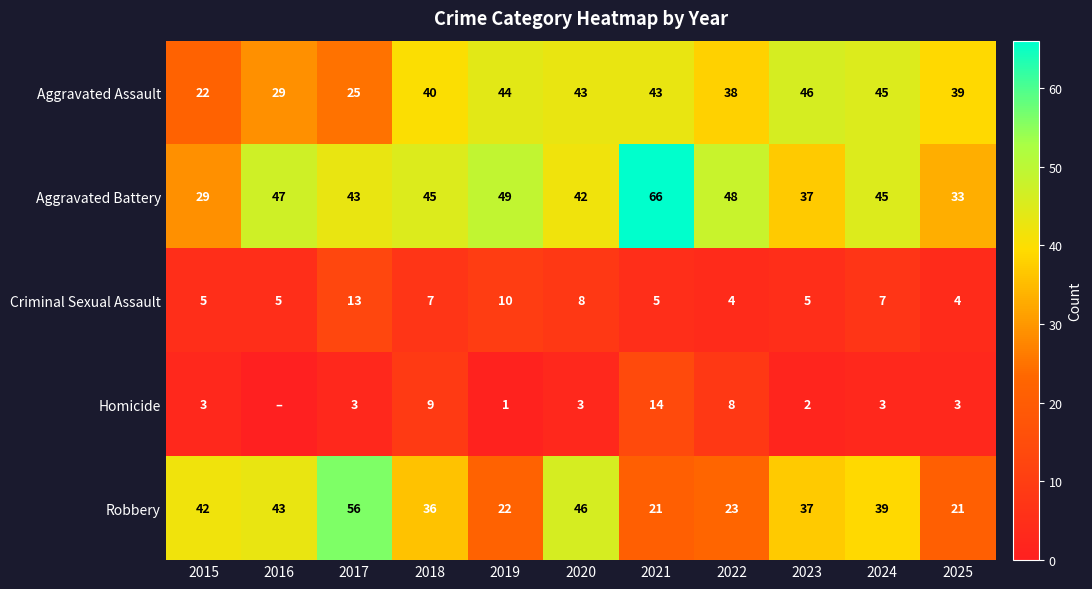

At how many categories does at least one series exceed 26?

11